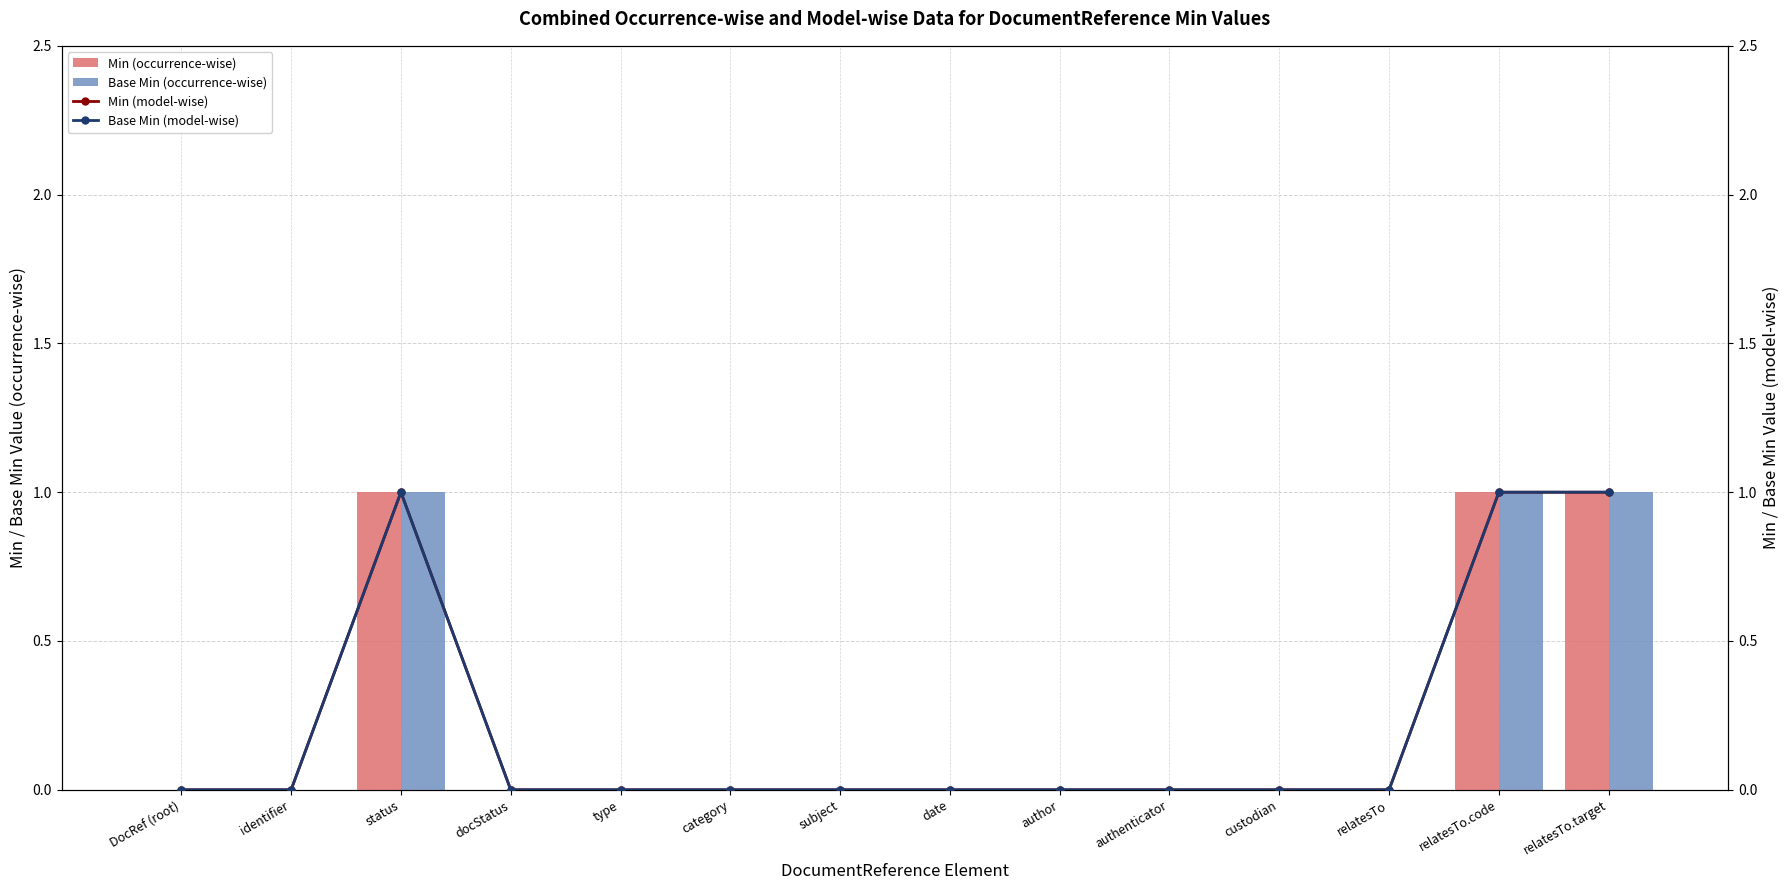

Rank the categories by Base Min value from highest to lowest.

status, relatesTo.code, relatesTo.target, DocRef (root), identifier, docStatus, type, category, subject, date, author, authenticator, custodian, relatesTo